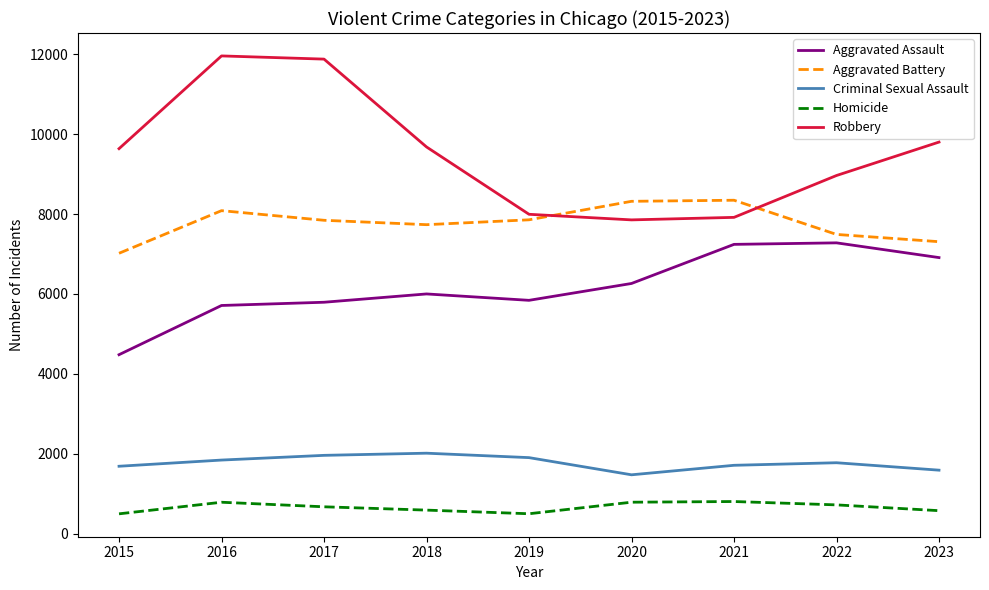

How many lines are shown in the chart?

5